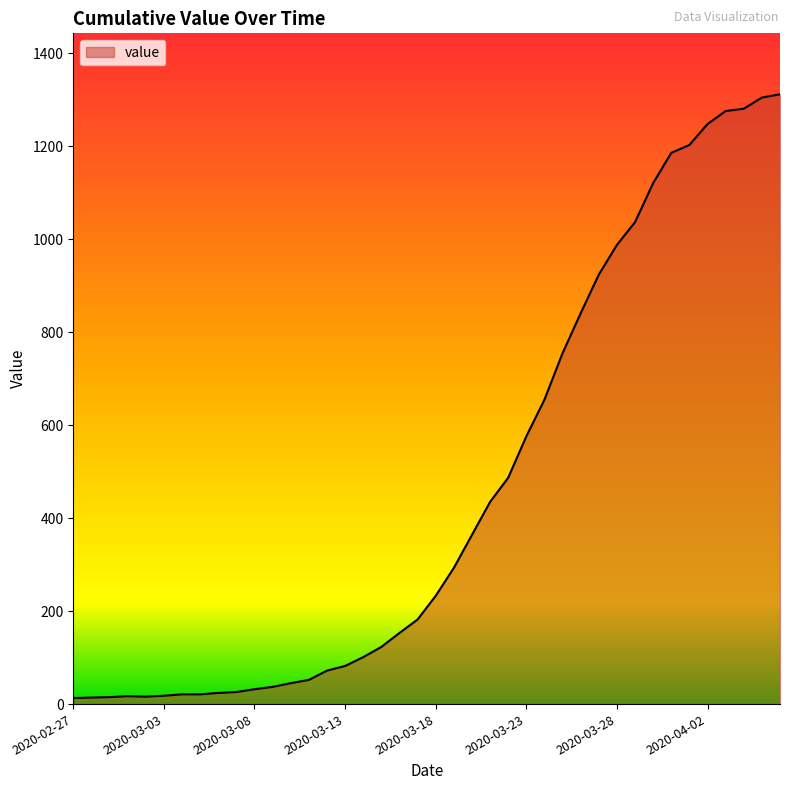

What is the difference between the maximum and minimum values?

1299